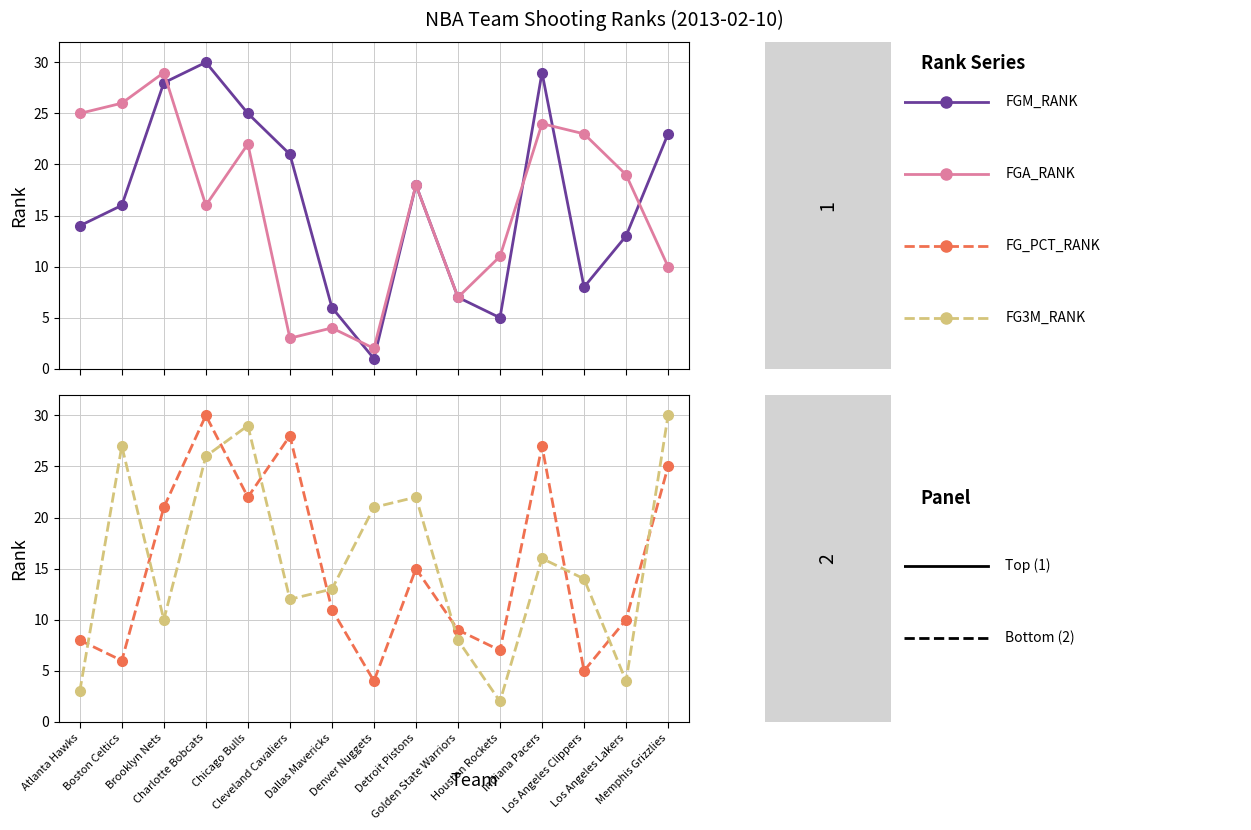

How many series are shown in this chart?

4